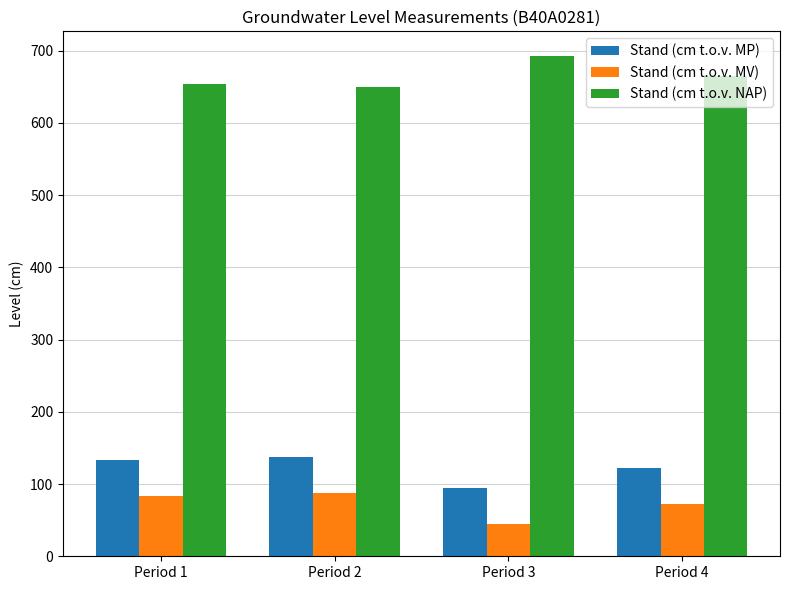

What is the value of the Stand (cm t.o.v. MP) bar at the 3rd from the left?

94.8